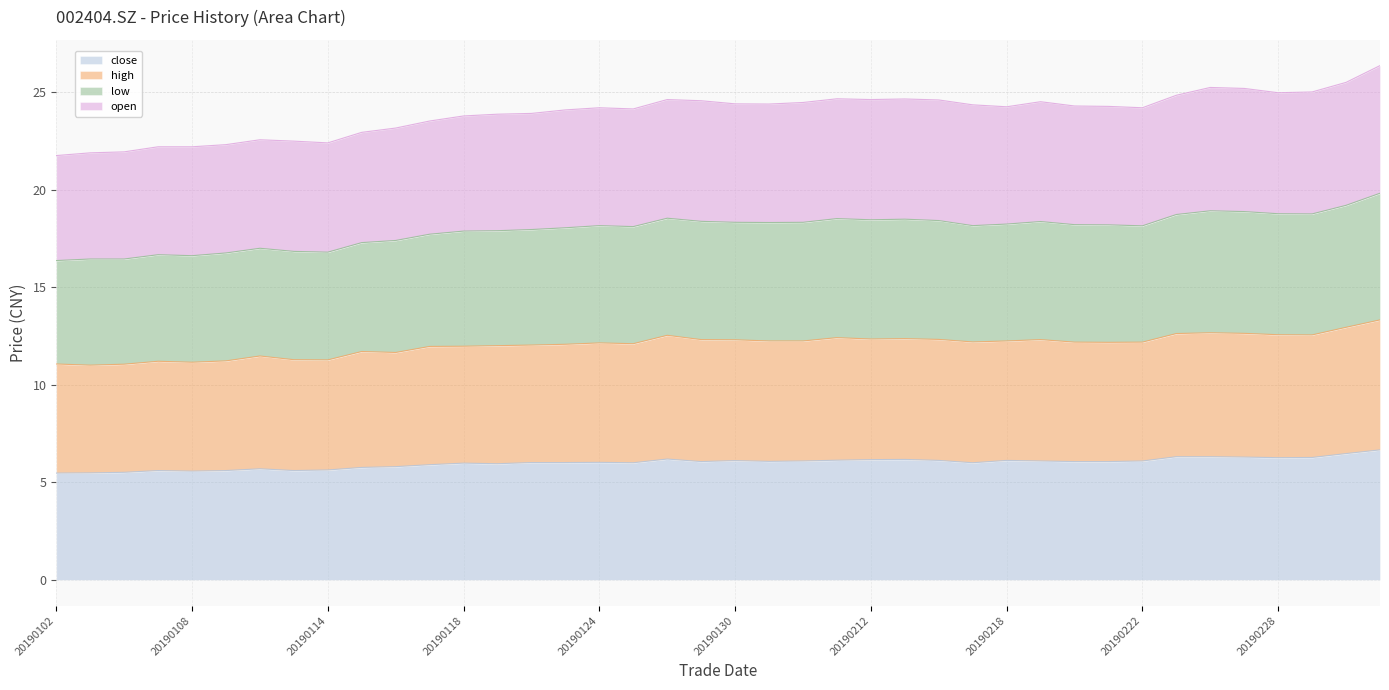

What is the minimum value for close?

5.5